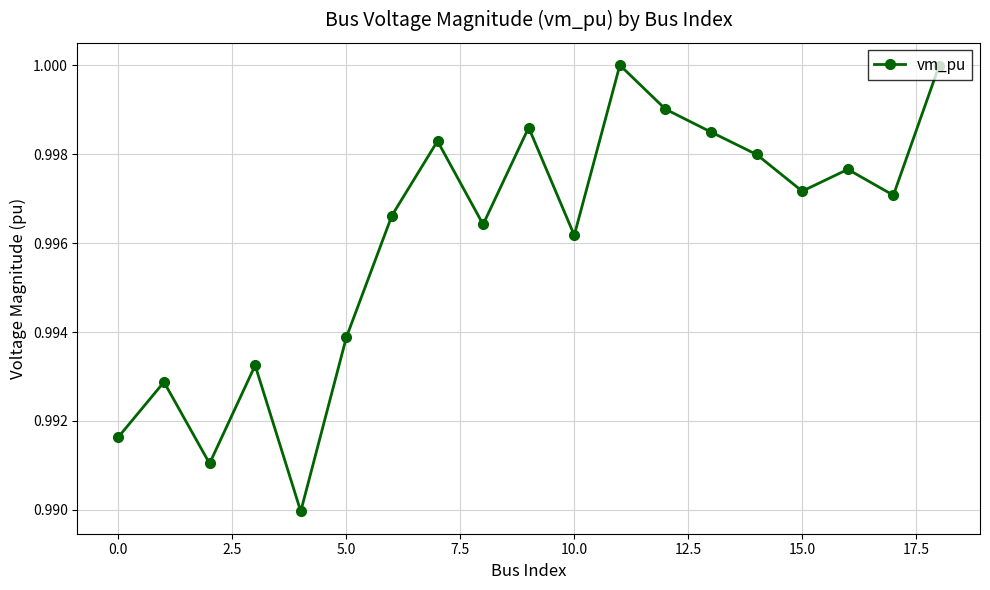

How many points are lower than both their immediate neighbors (excluding endpoints)?

6